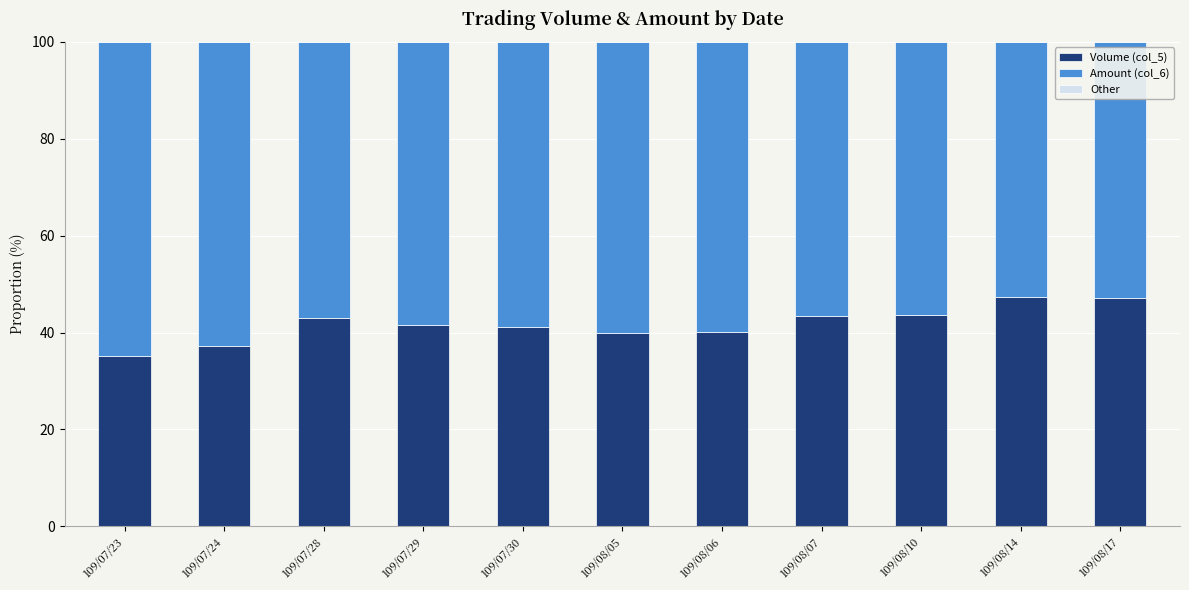

What is the sum of all Volume (col_5) values?

459.6